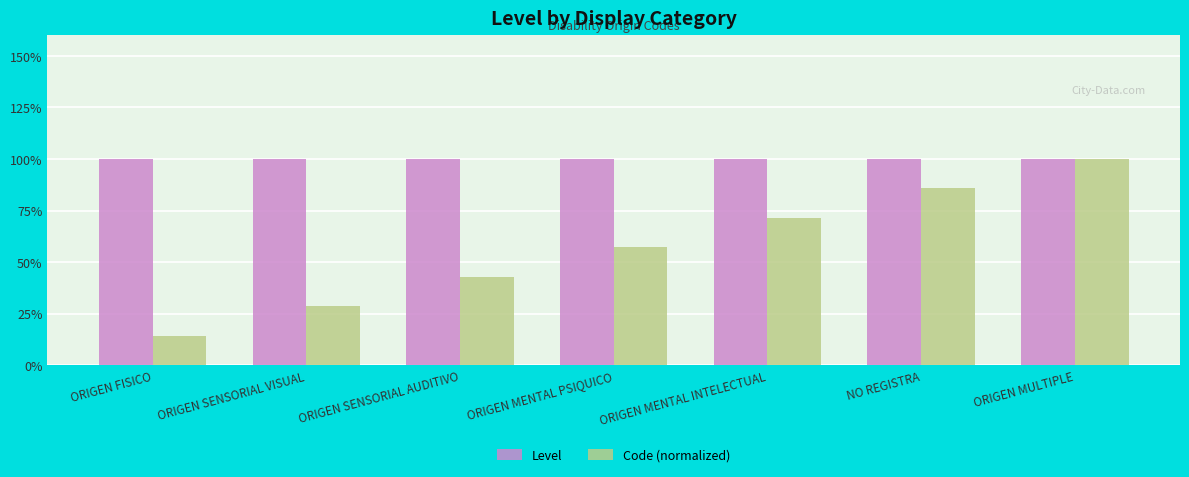

Are the bars horizontal?

No